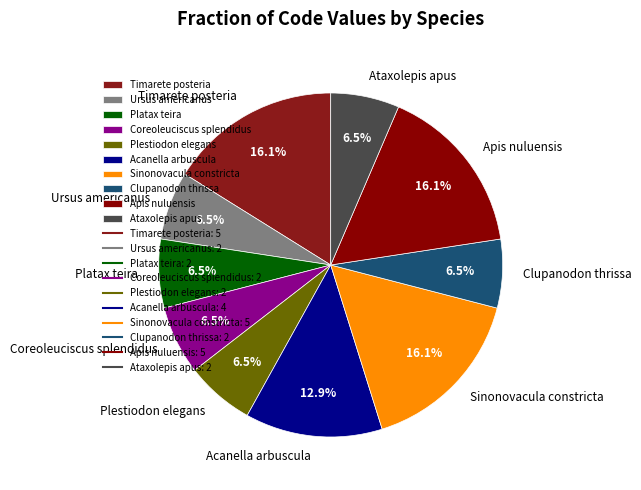

Is it true that Apis nuluensis is 16% of the pie?

True